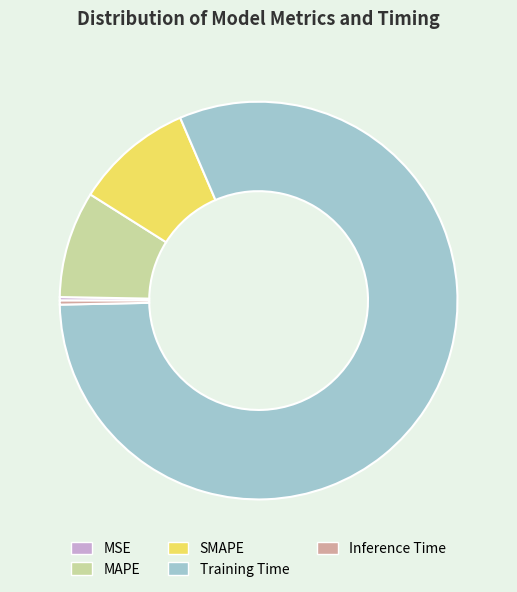

The Training Time slice represents 73% of the pie. True or false?

False